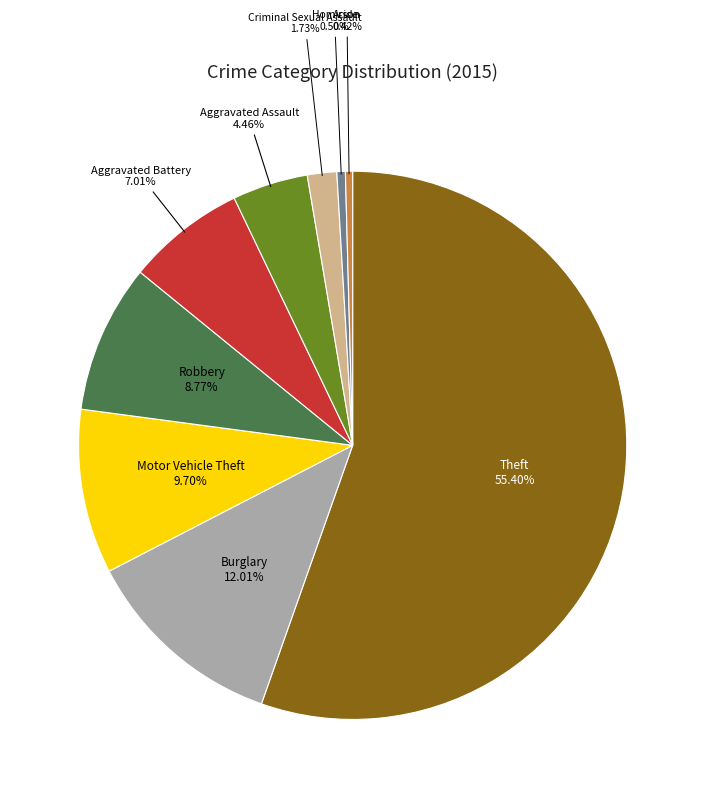

Does Theft account for over 50% of the chart?

Yes